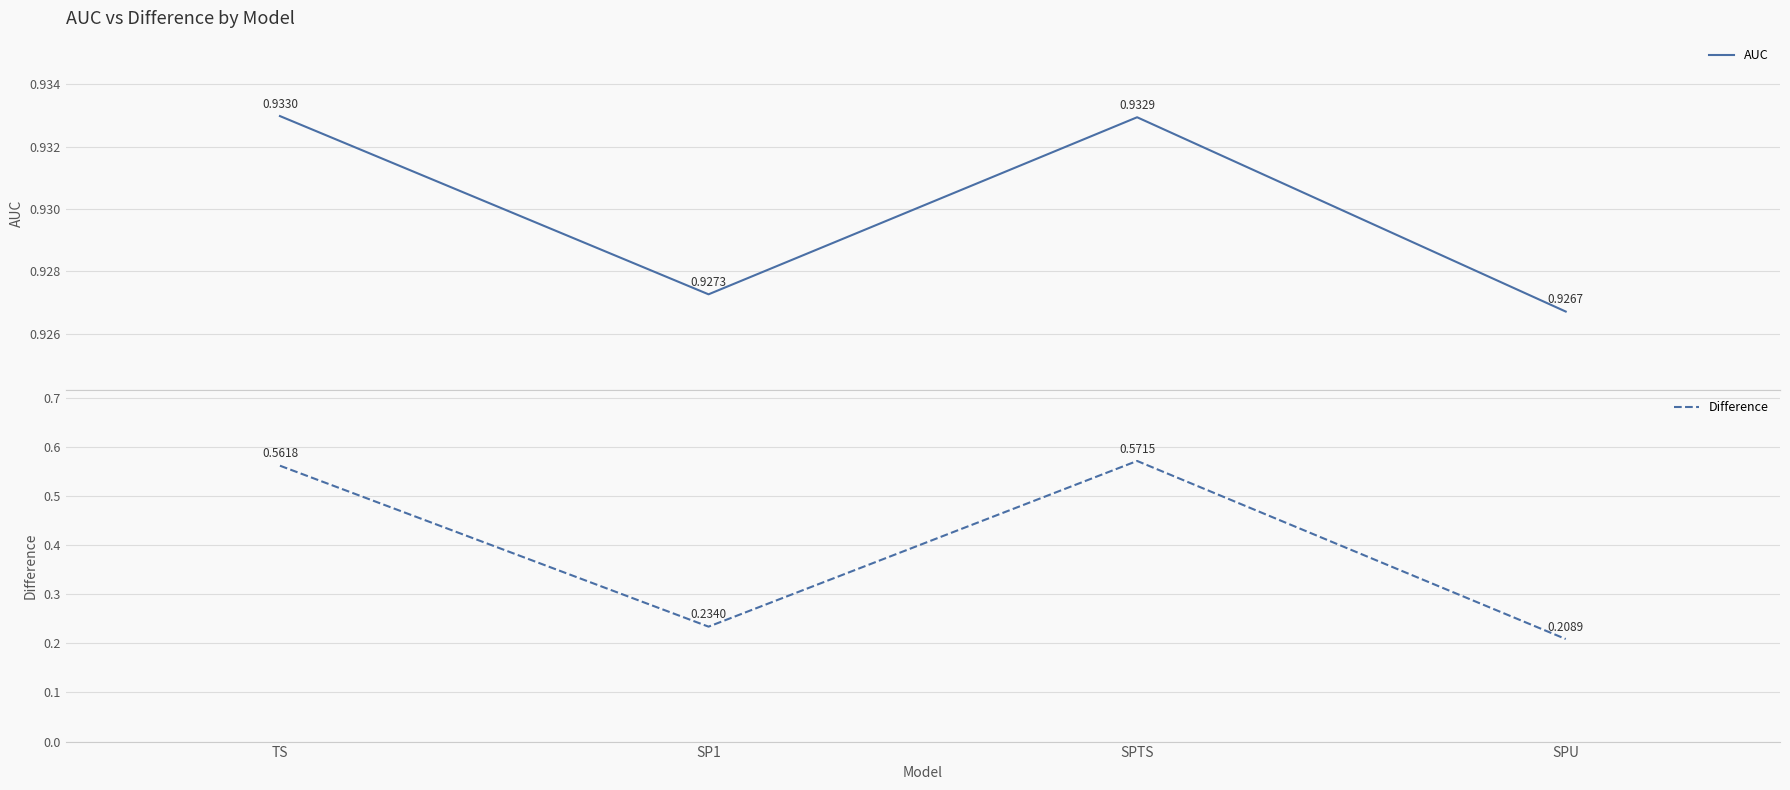

What is the total value across all series at TS?

1.5